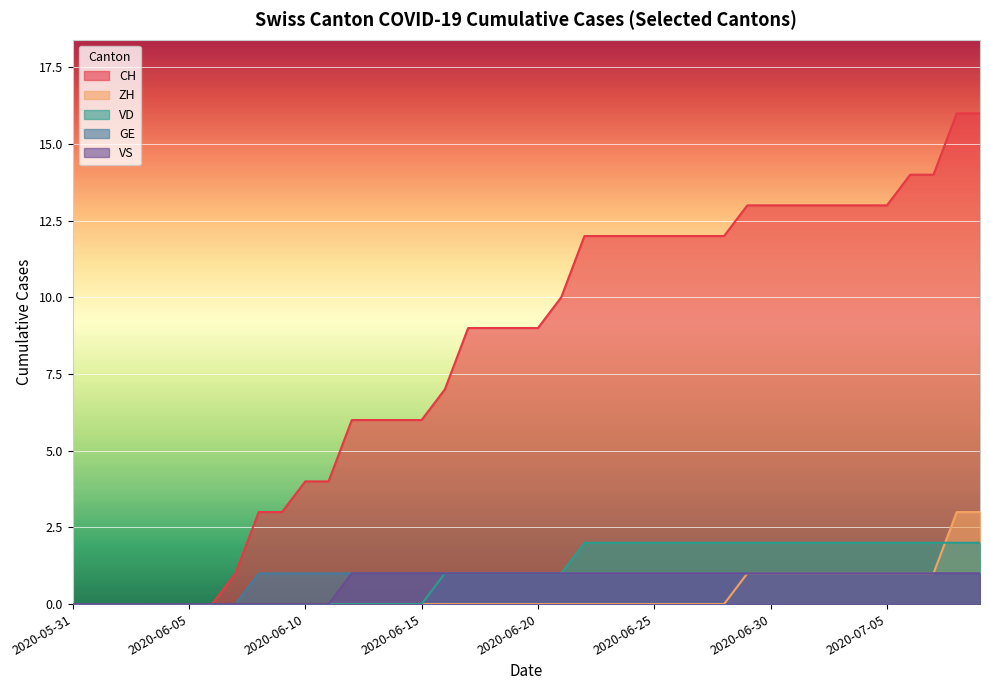

What is the difference between the highest and lowest values at 2020-06-25?

12